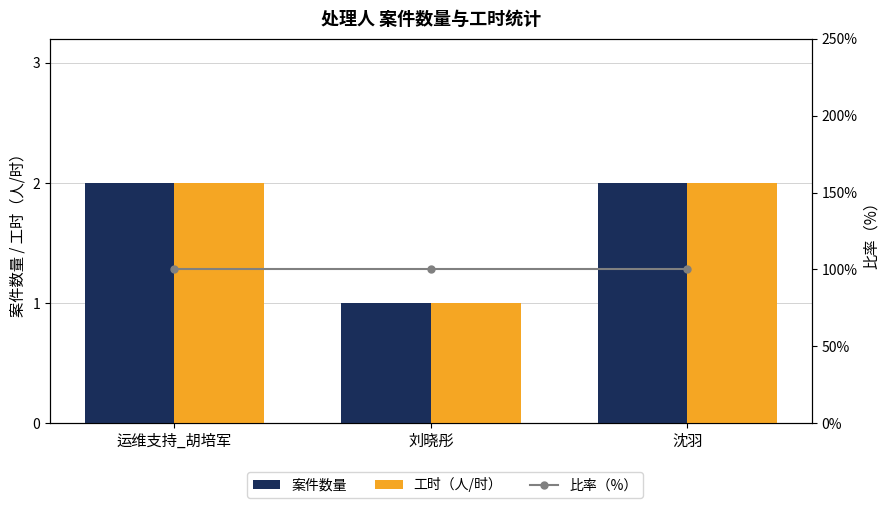

Which series has the widest spread of values?

案件数量